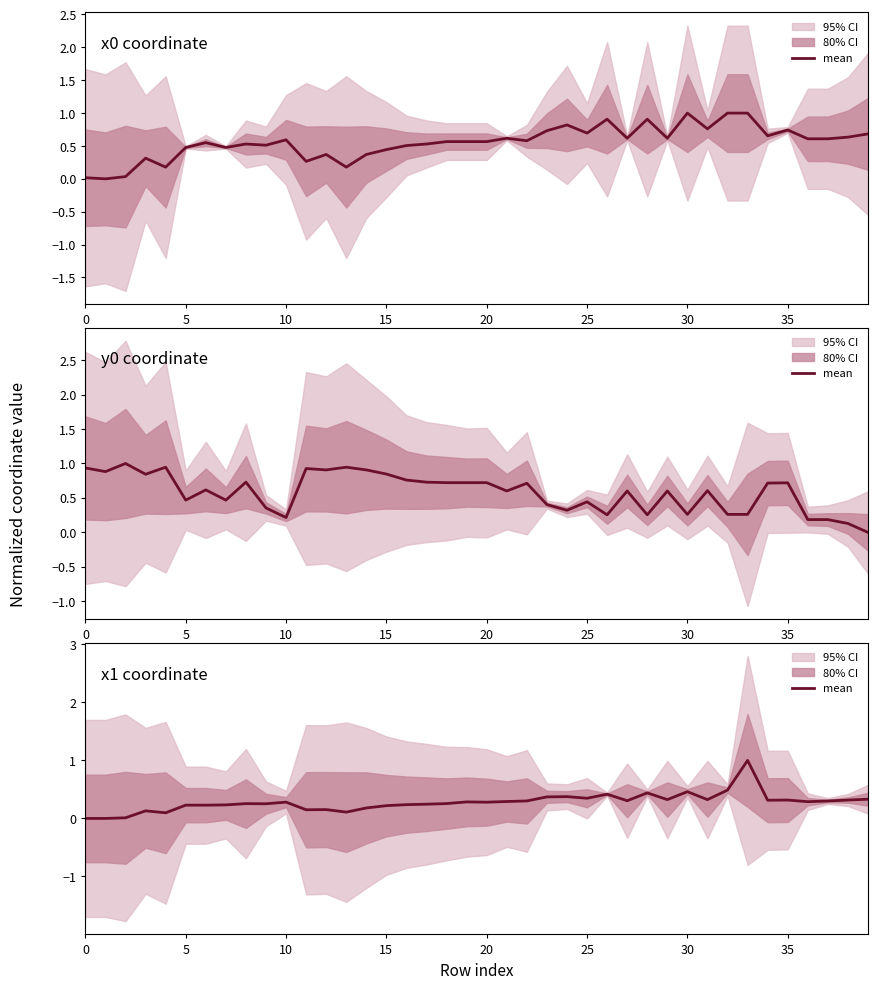

What is the value of the 13th point from the left?

0.2